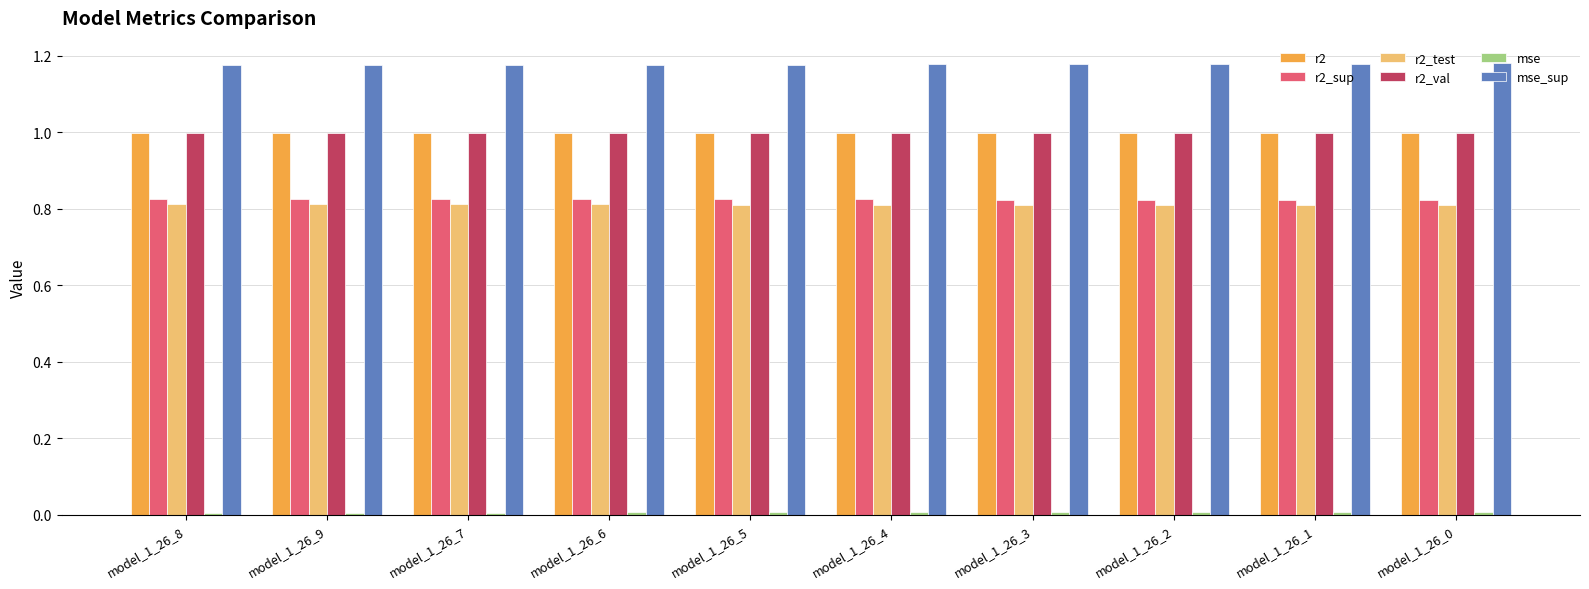

What position from the right is model_1_26_3?

4